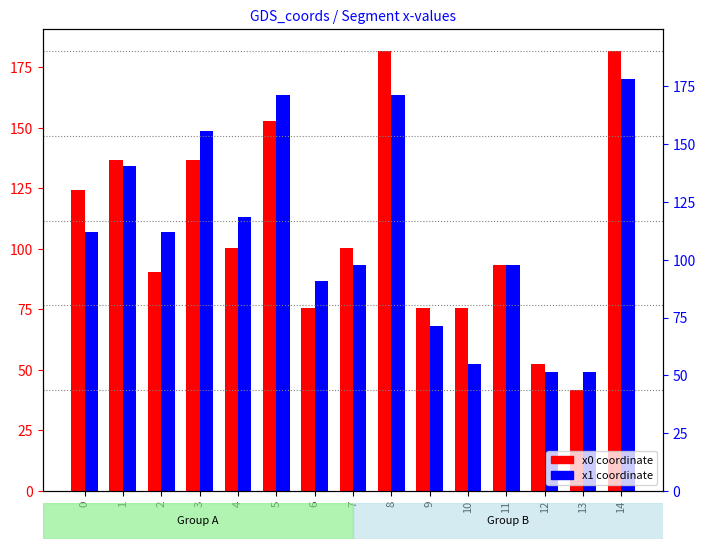

What is the minimum value shown in the chart?

41.7